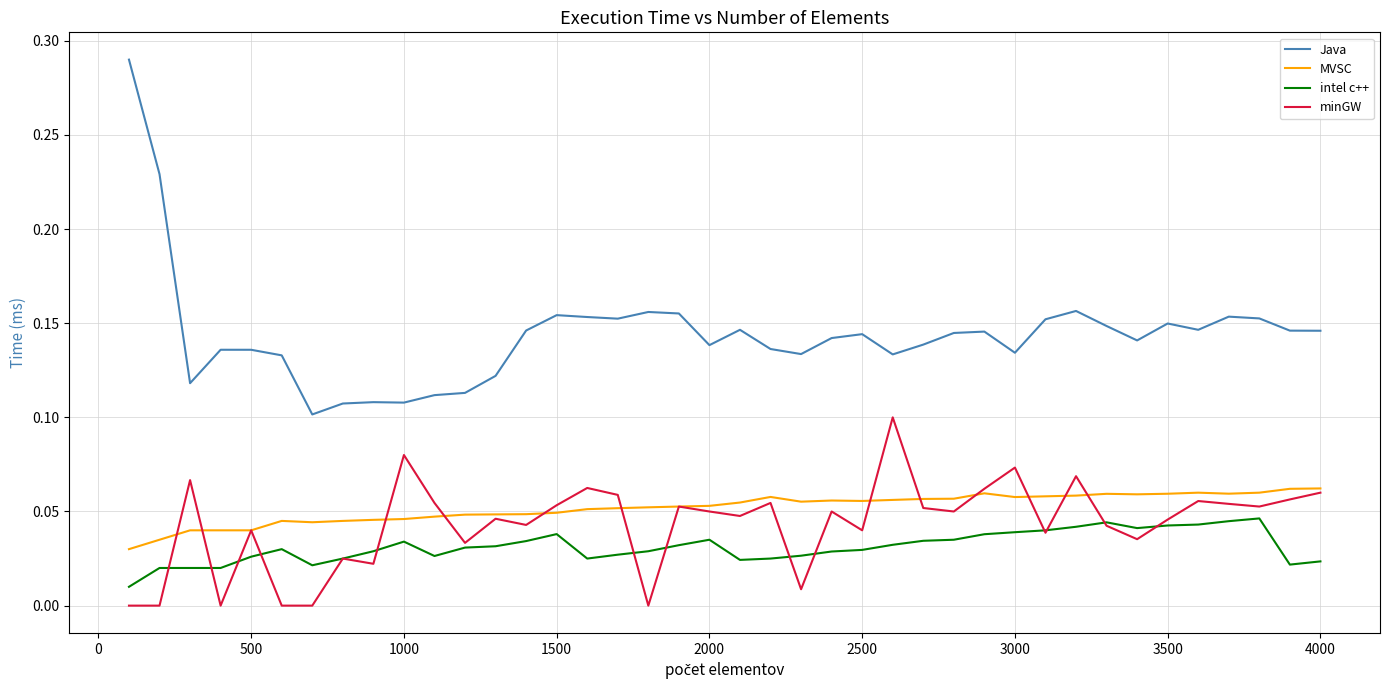

Rank the series by their maximum value, from highest to lowest.

Java, minGW, MVSC, intel c++